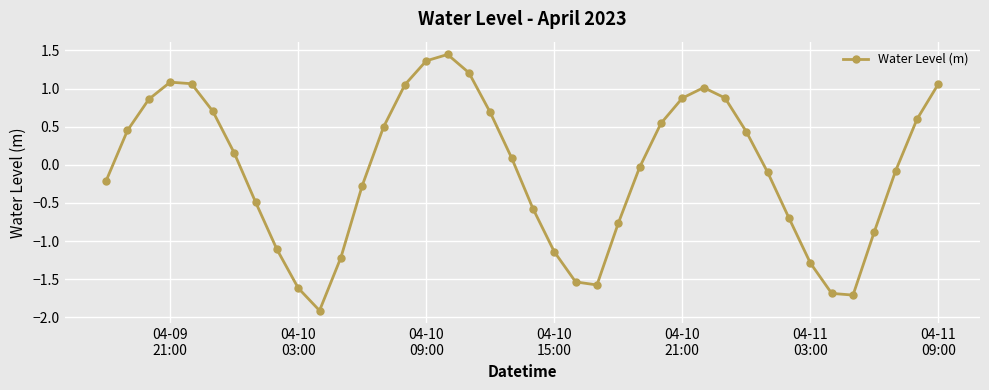

What is the smallest value displayed?

-1.9